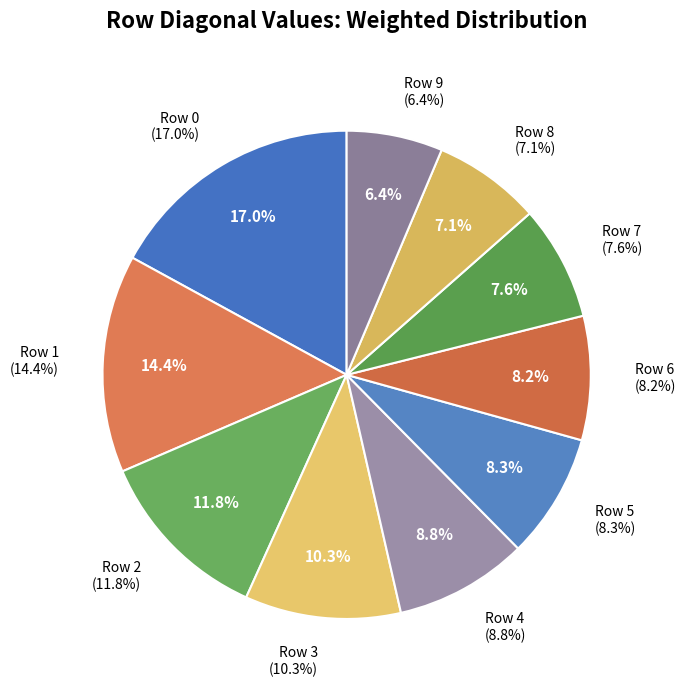

What is the smallest slice in the pie chart?

Row 9